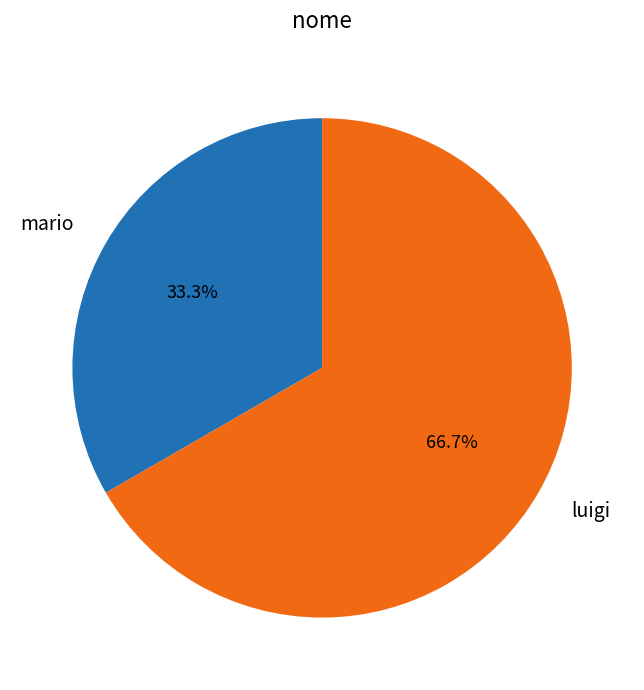

Which slice is the largest?

luigi